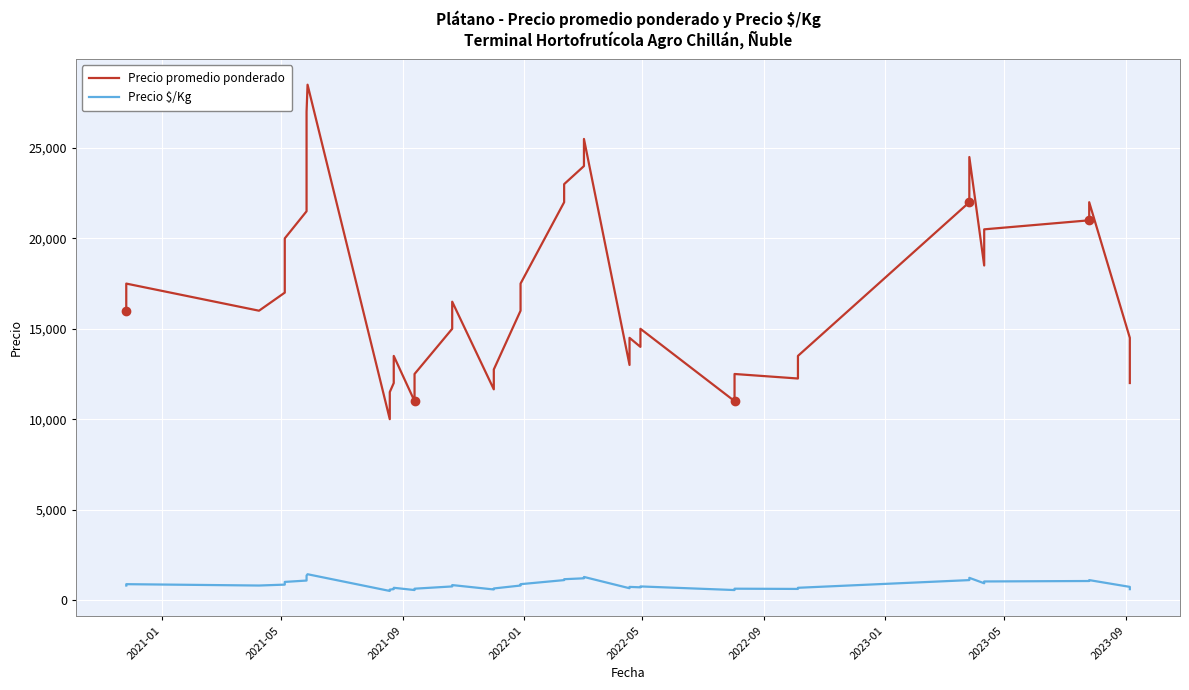

In Precio promedio ponderado, how many points are lower than both neighbors (excluding endpoints)?

9